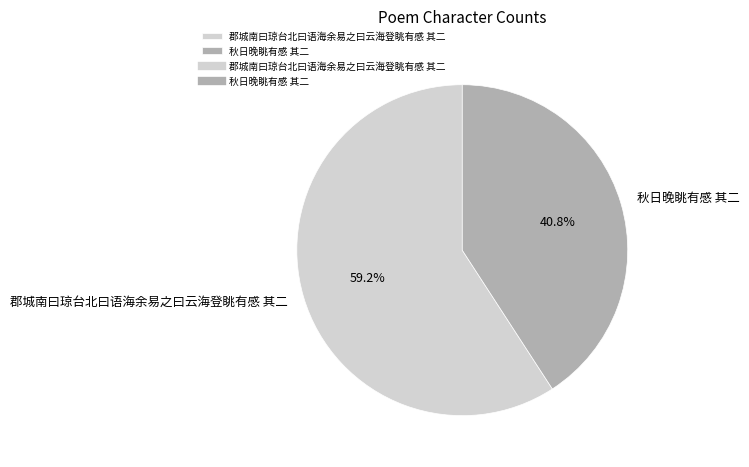

Count the number of slices in the pie.

2